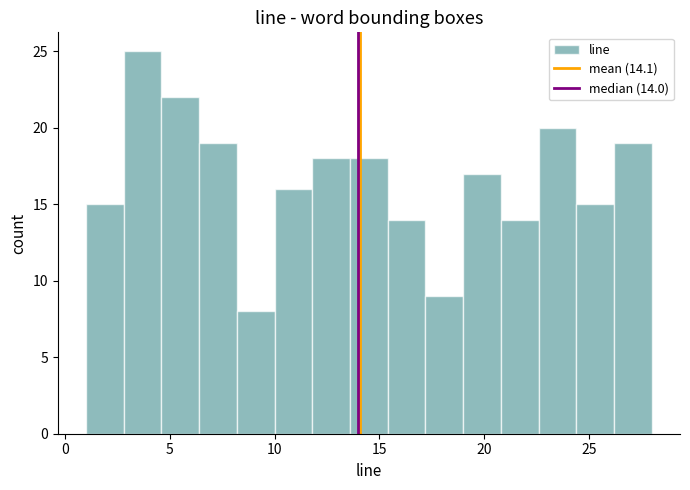

Around what value on the x-axis is the tallest bar? Give the approximate position of its centre, as read against the axis.

3.5